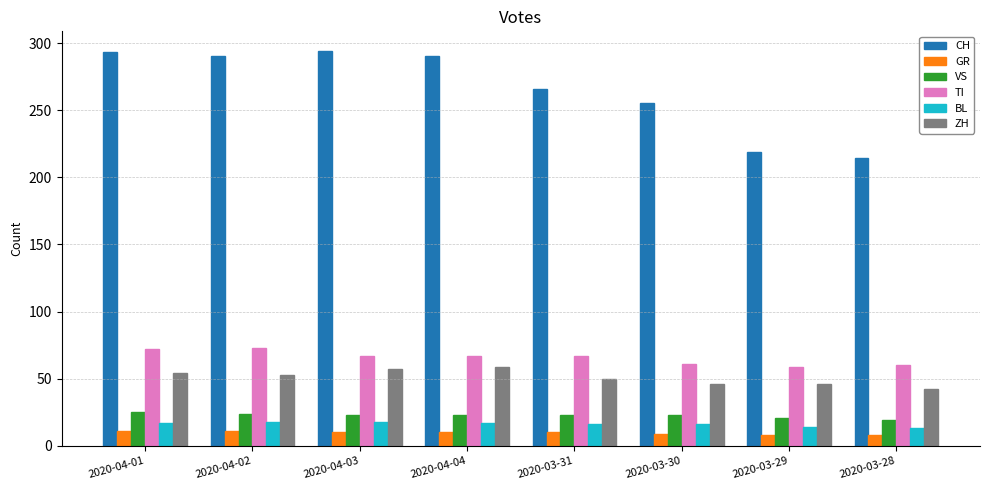

What is the sum of the CH values at 2020-04-04 and 2020-03-30?

545